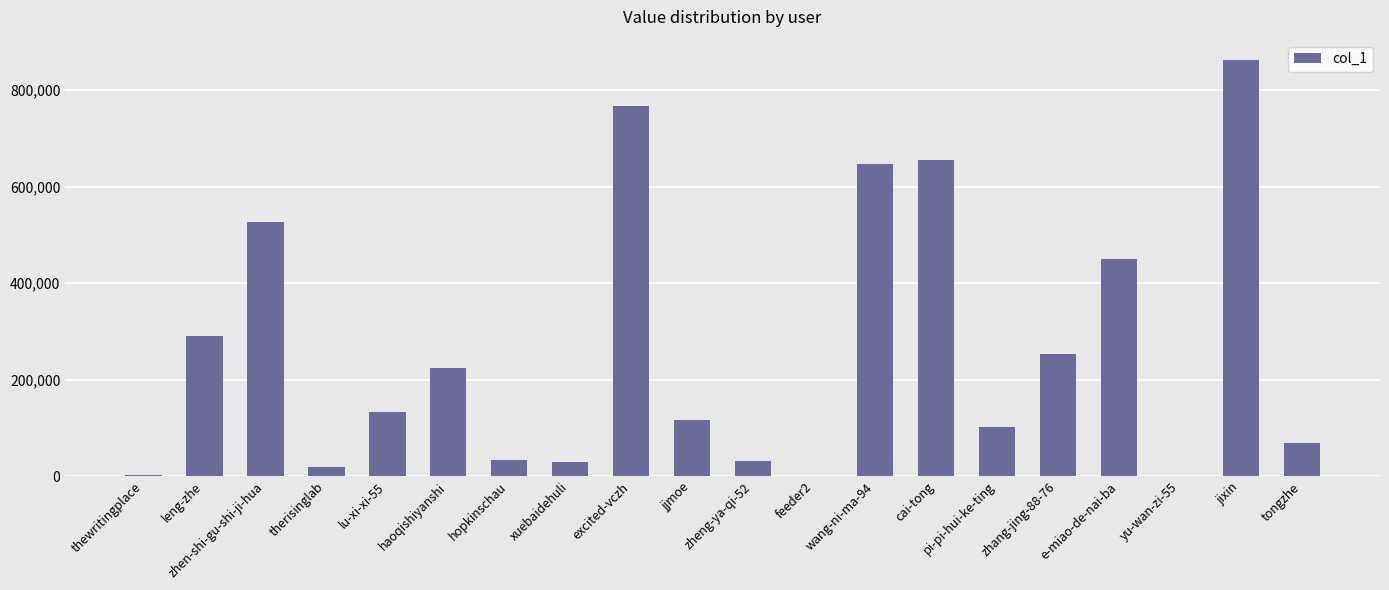

What is the sum of the values at hopkinschau and jixin?

894727